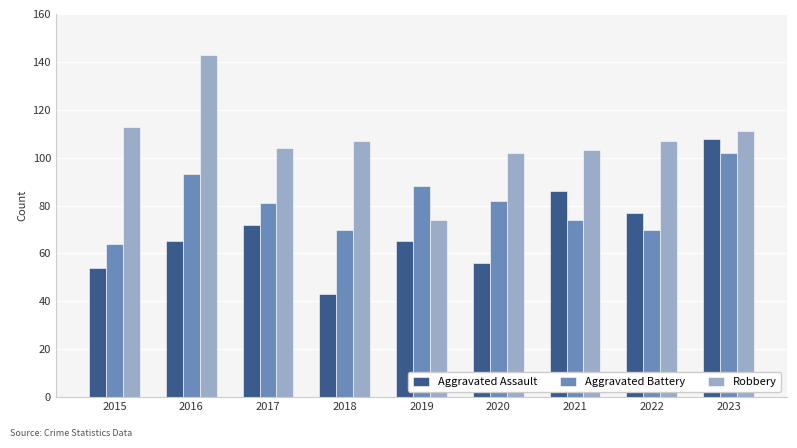

What are all the series names shown in the legend?

Aggravated Assault, Aggravated Battery, Robbery